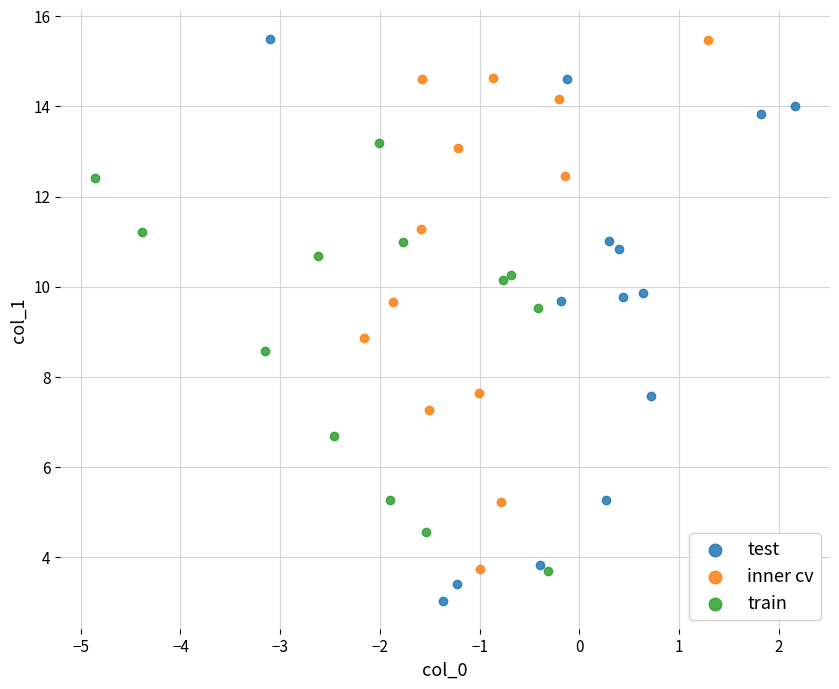

Which series contains the lowest Y value?

test